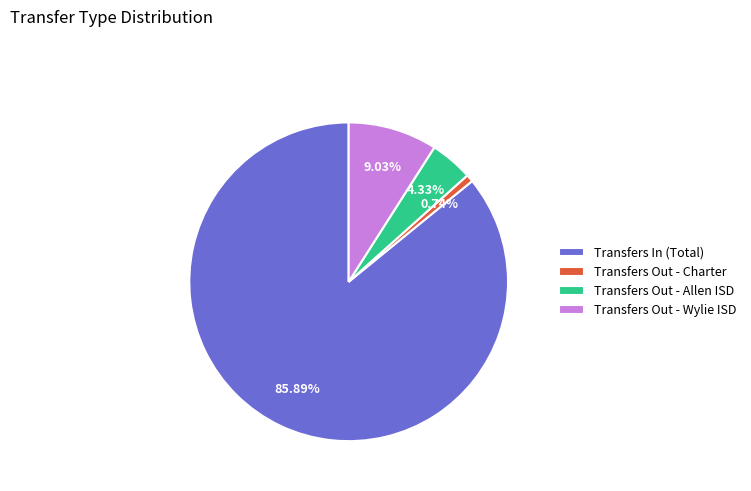

Which slice is the smallest?

Transfers Out - Charter